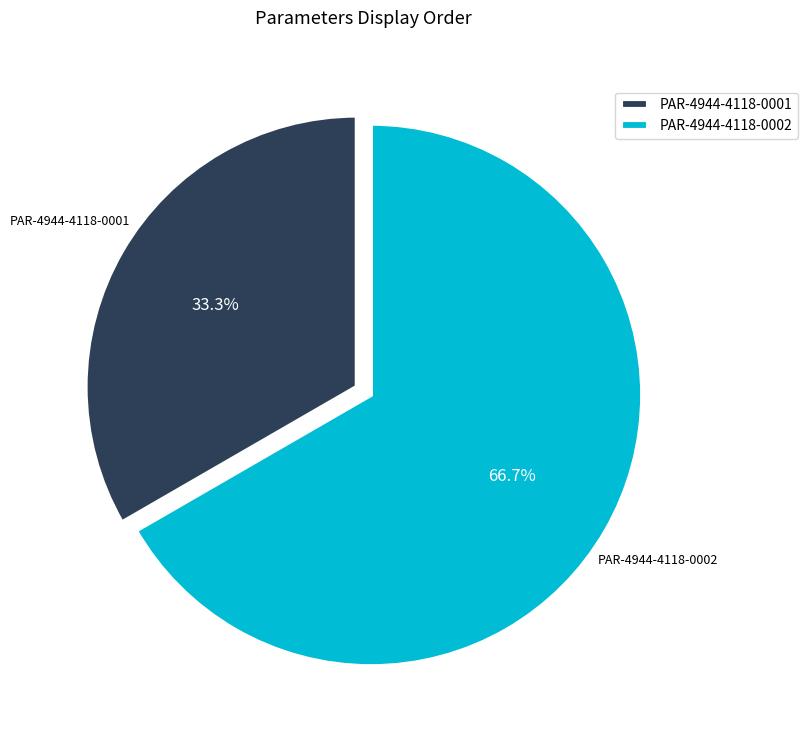

Count the number of slices in the pie.

2